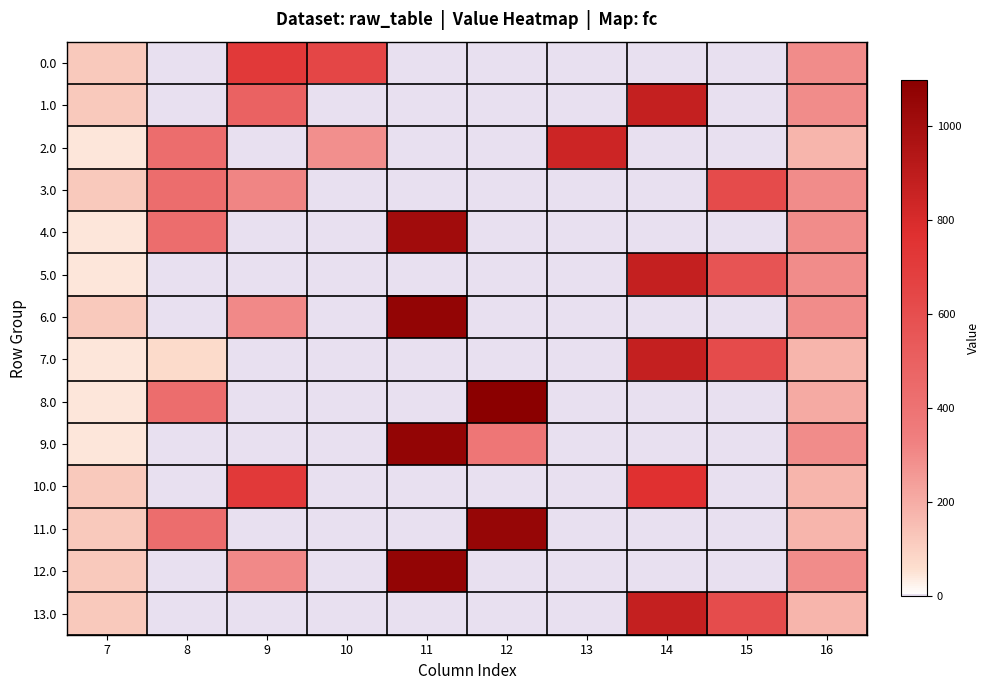

Count the number of categories in the chart.

10